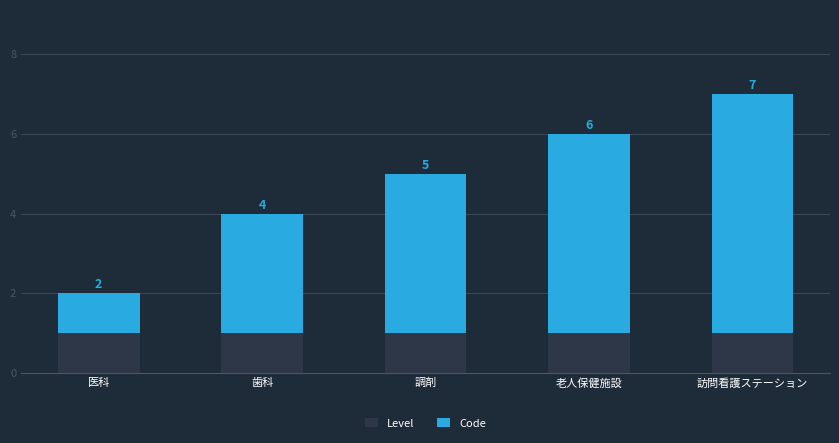

What is the total value across all series at 歯科?

4